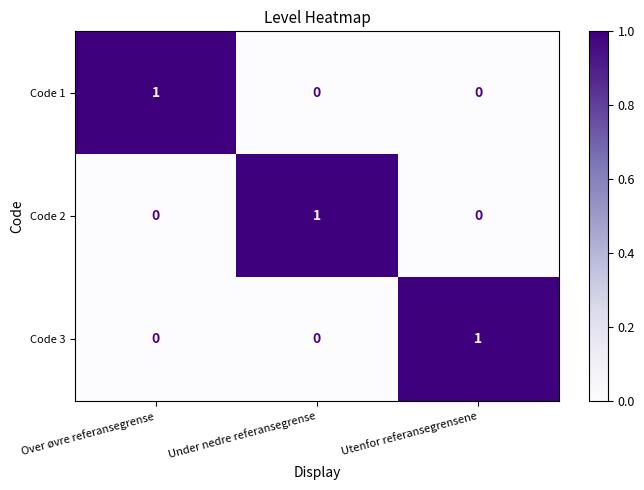

Is it true that Code 1 equals 1 at Over øvre referansegrense?

True